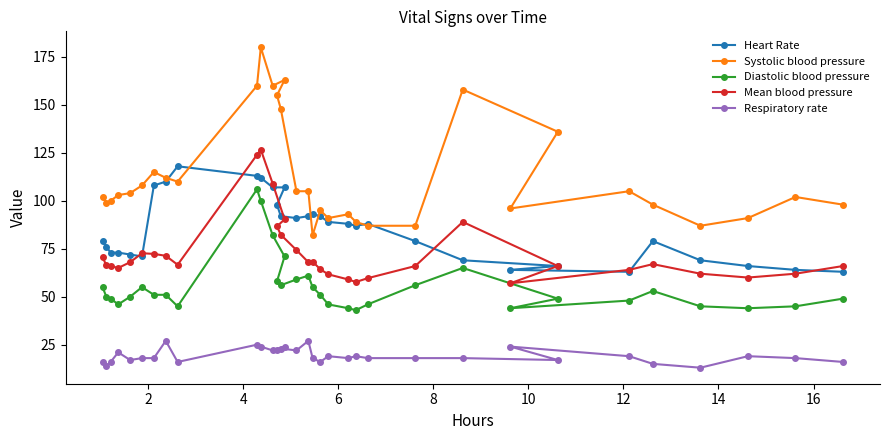

What is the minimum value shown in the chart?

13.0